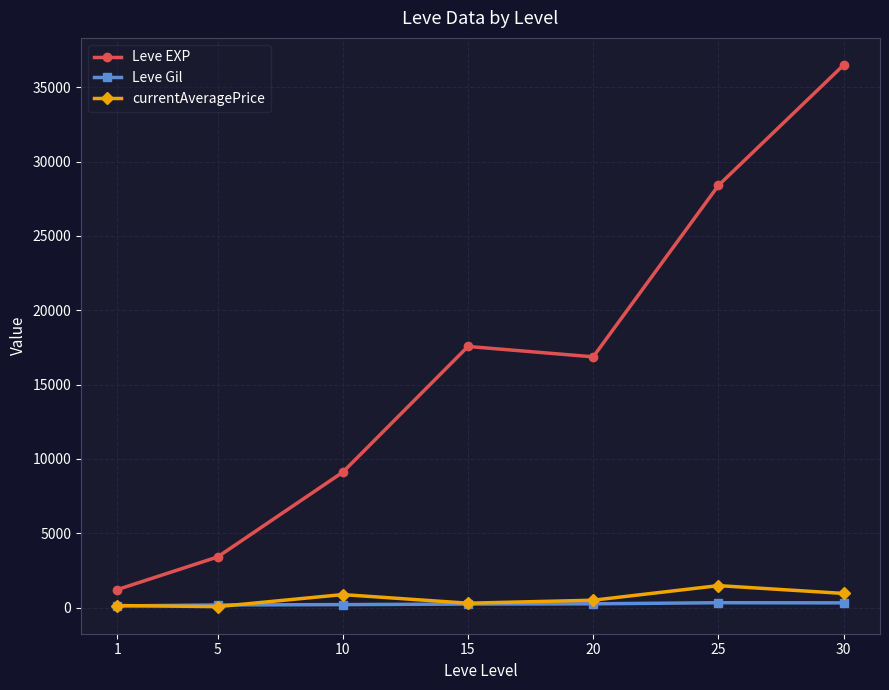

At which label does Leve Gil first exceed 241?

15